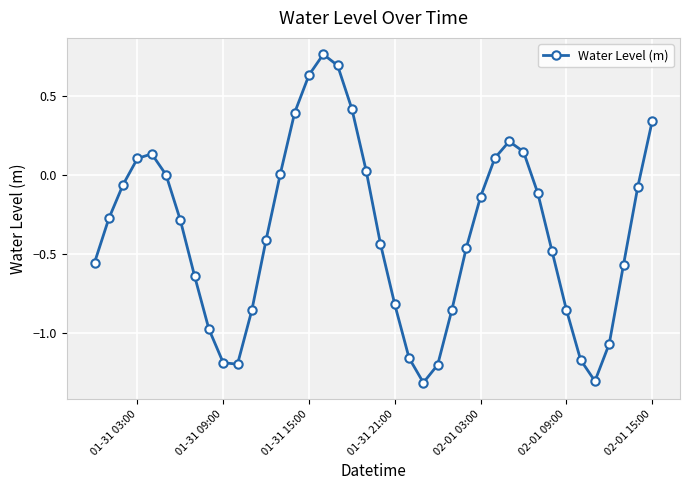

True or false: there are more than 2 points higher than both neighbors.

True